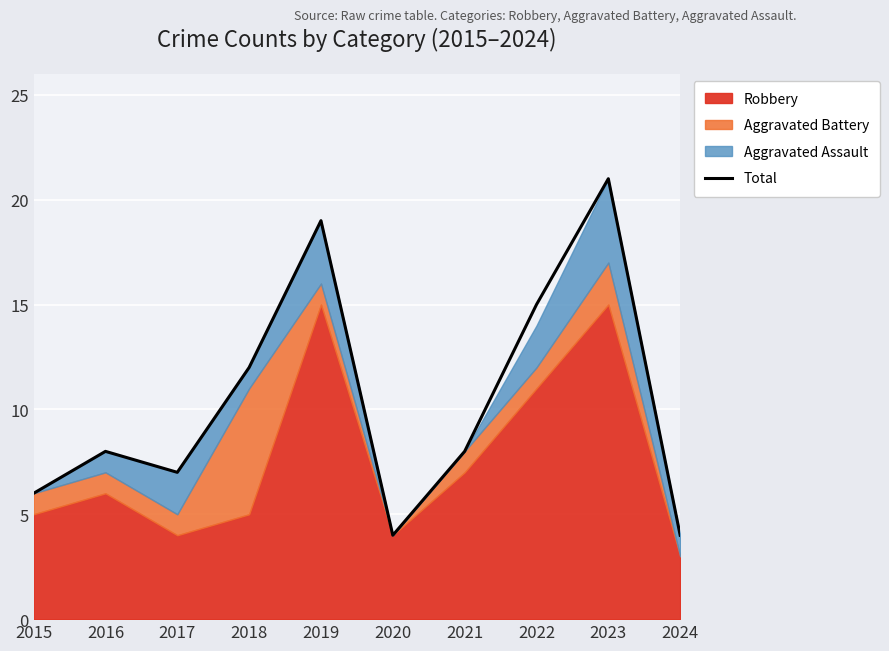

List the labels in order of value, largest first.

2023, 2019, 2022, 2018, 2016, 2021, 2017, 2015, 2020, 2024